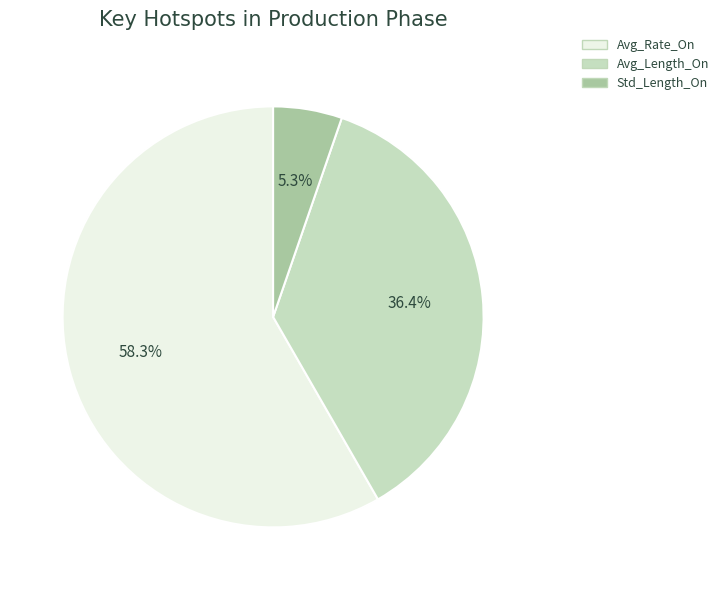

Between Std_Length_On and Avg_Length_On, which is larger?

Avg_Length_On